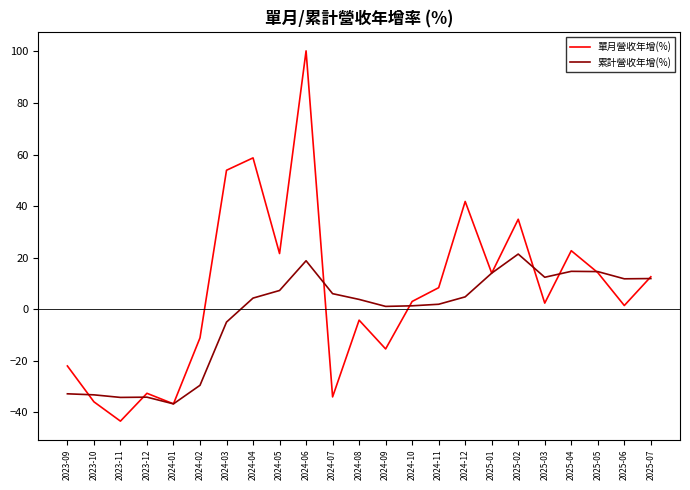

Where is 累計營收年增(%) nearest to the value -7?

2024-03